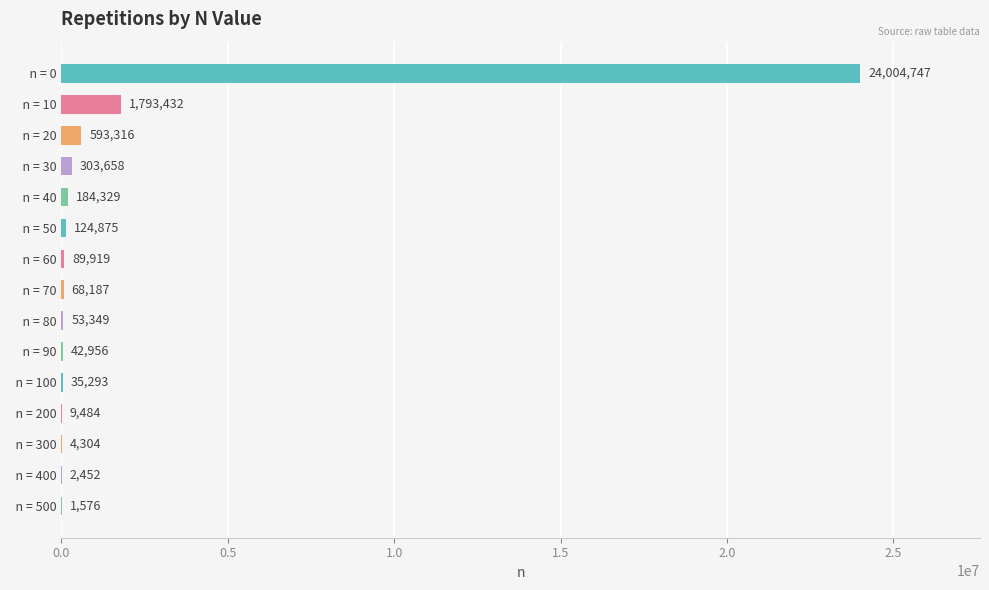

What is the change in value from   n = 50 to   n = 90?

-81919